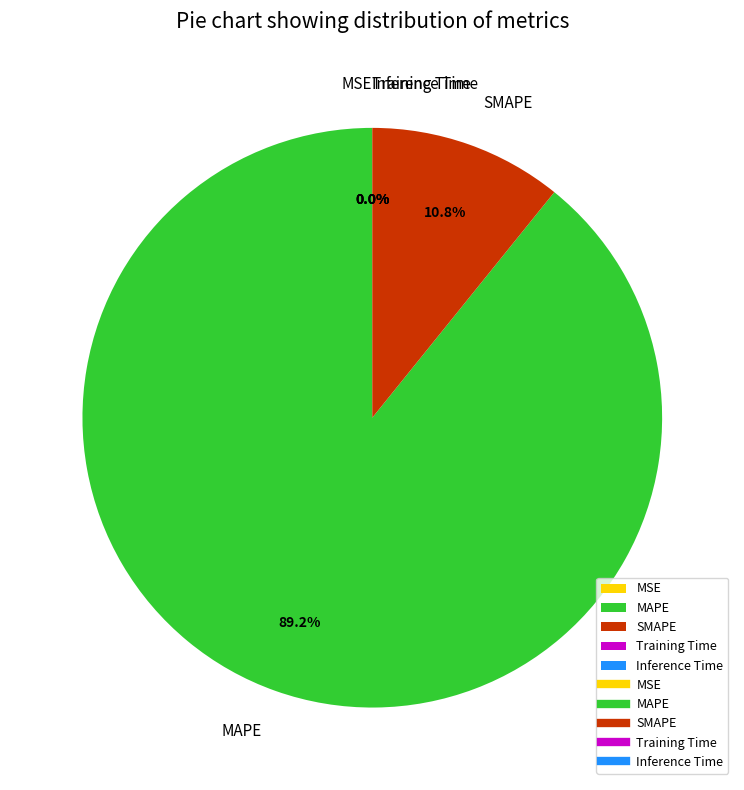

To the nearest percent, what is the average slice percentage?

20%